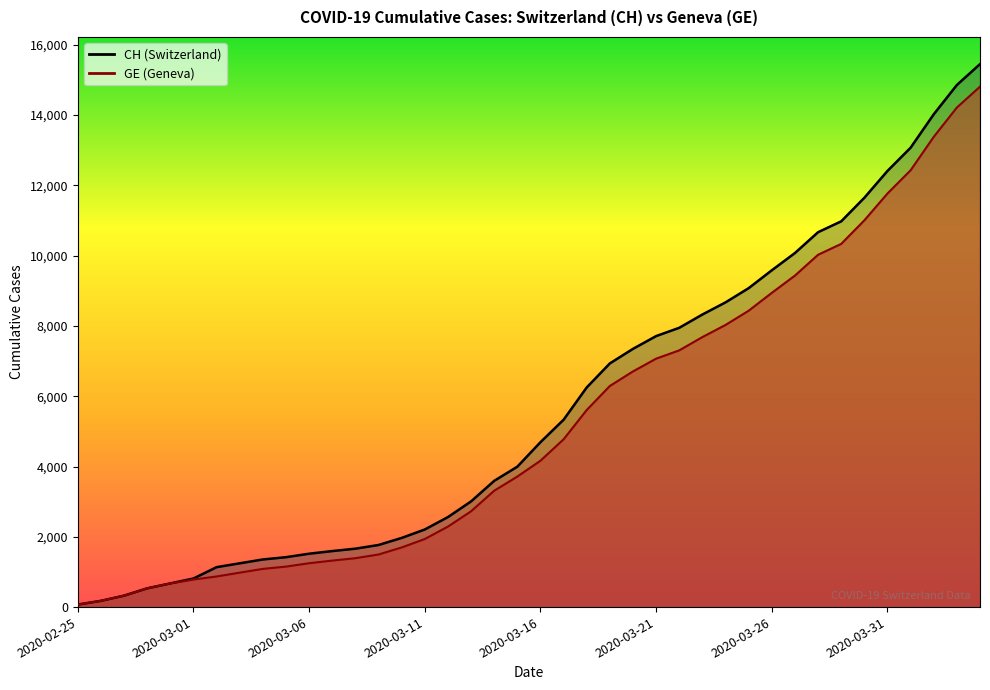

How many categories are shown in the chart?

40